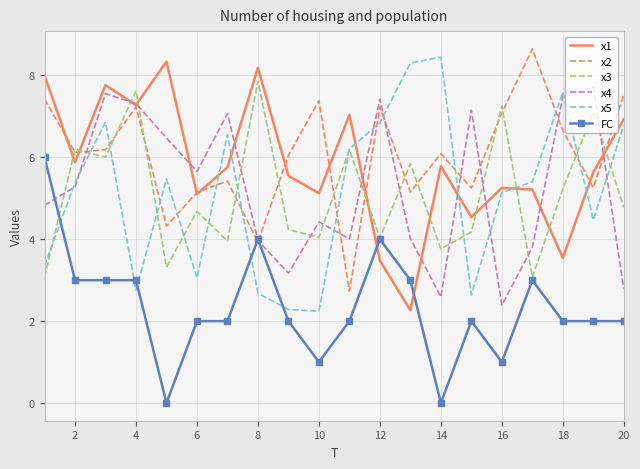

How many times do x4 and x5 cross each other?

9